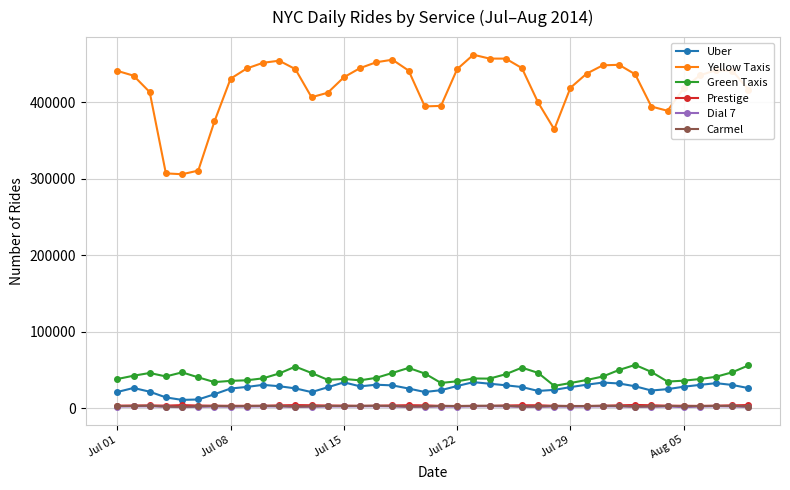

True or false: Yellow Taxis and Green Taxis intersect in this chart.

False